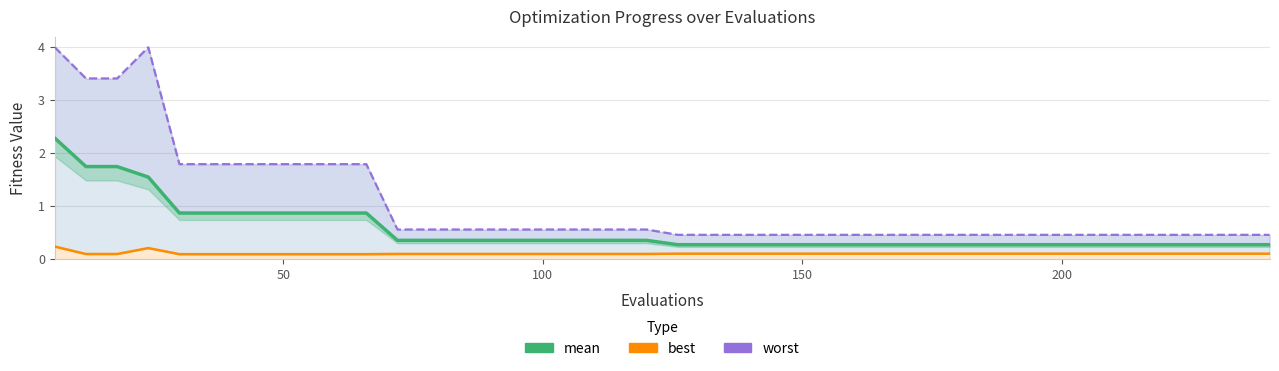

Rank the series by their maximum value, from lowest to highest.

best, mean, worst